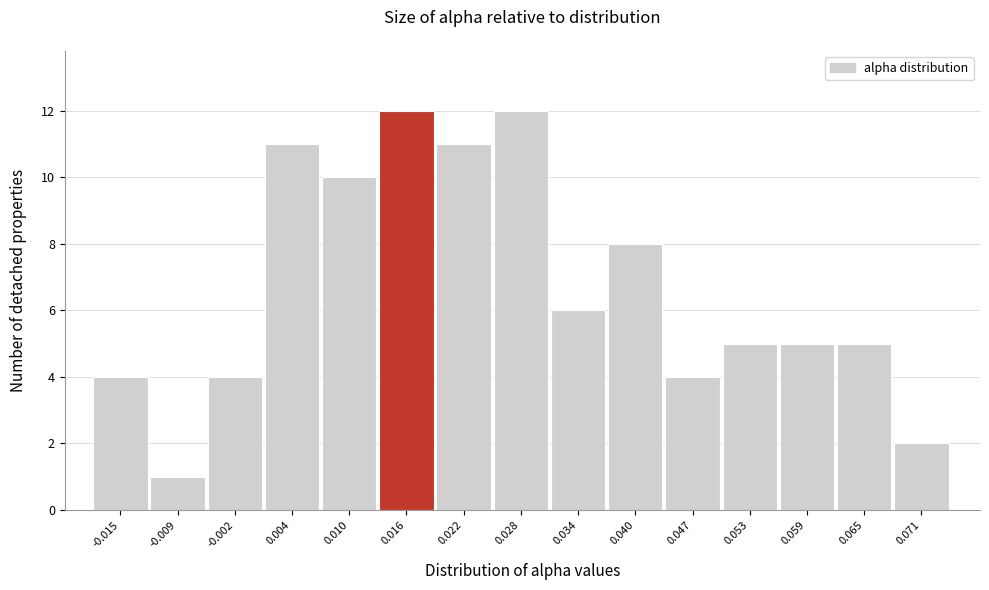

Reading right to left, extract all data points from this chart.

2	5	5	5	4	8	6	12	11	12	10	11	4	1	4